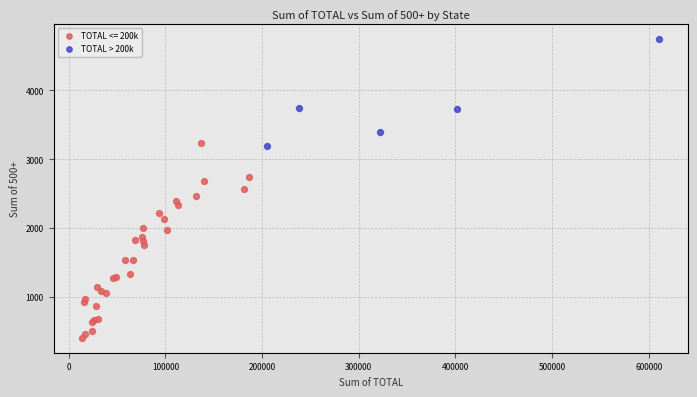

Which series contains the lowest Y value?

TOTAL <= 200k